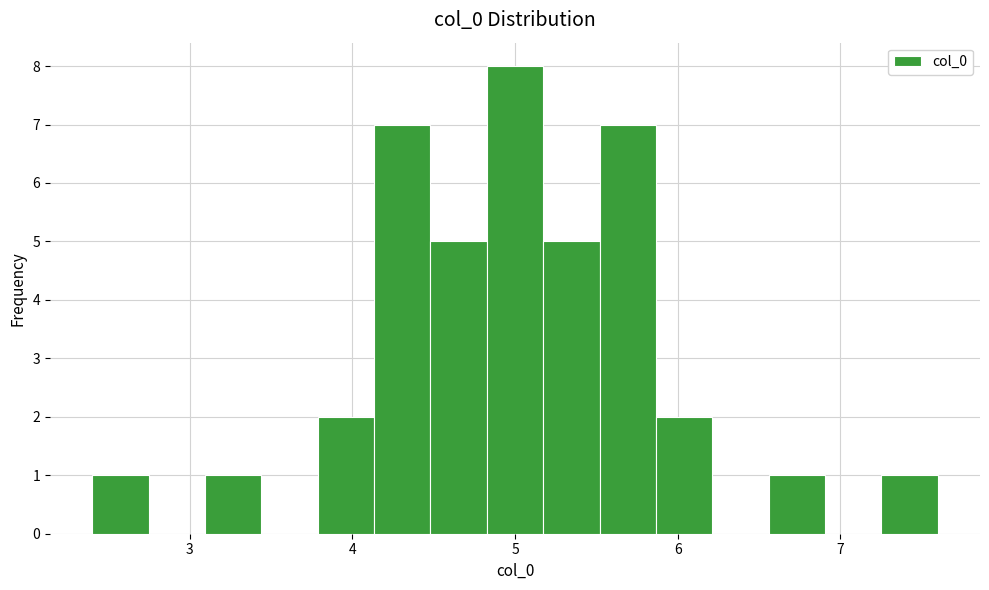

Around what value on the x-axis is the tallest bar? Give the approximate position of its centre, as read against the axis.

5.0